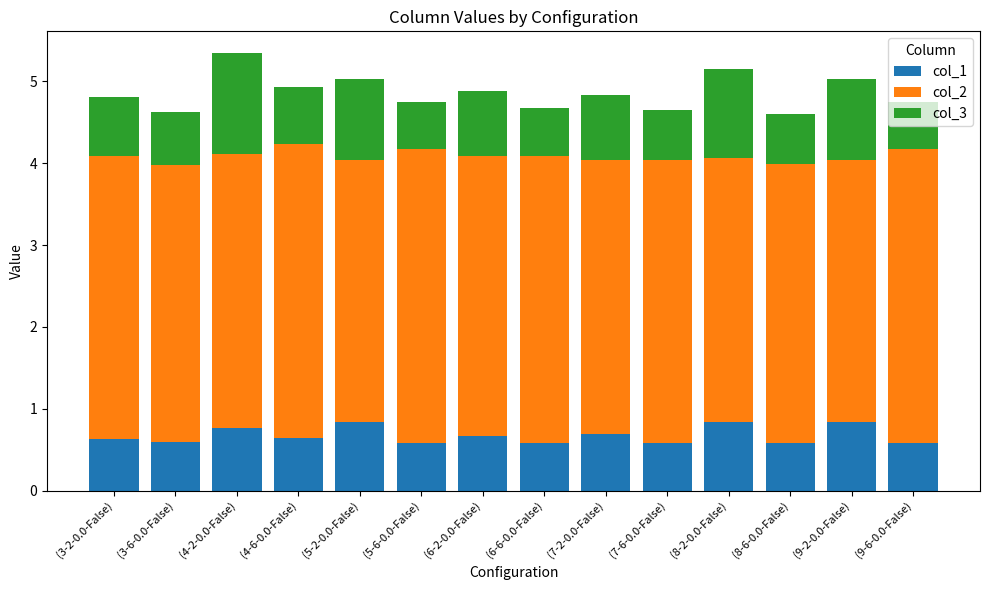

At which category is the sum across all series the highest?

(4-2-0.0-False)